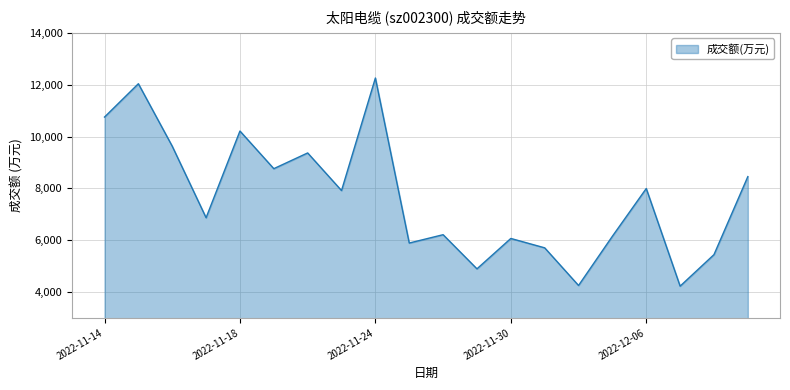

What is the difference between the maximum and minimum values?

8035